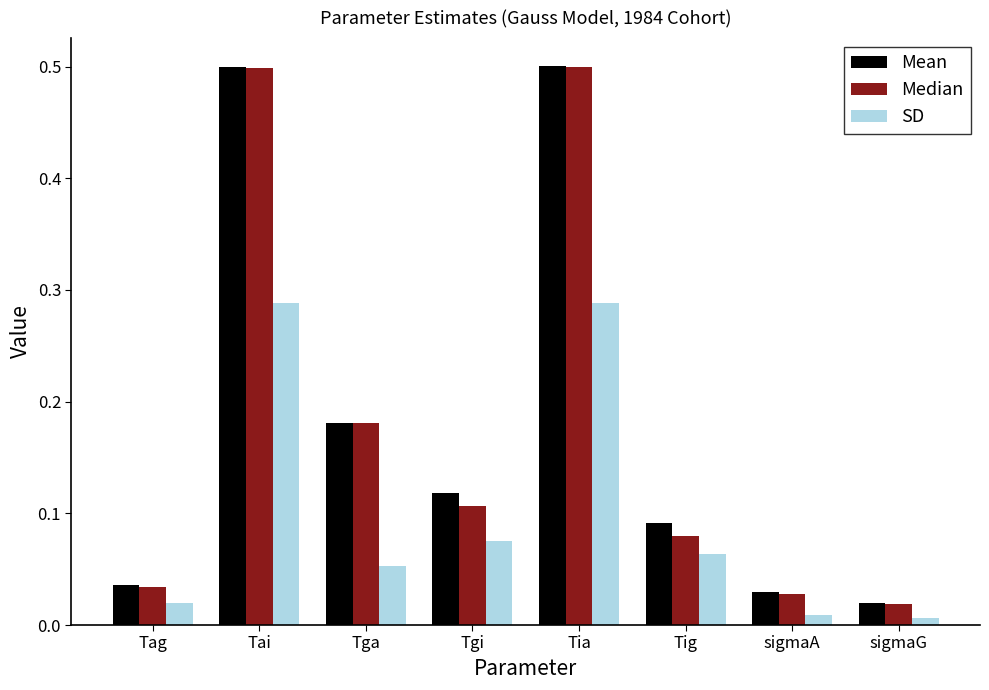

What is the difference between the second highest and second lowest values in the Median series?

0.5